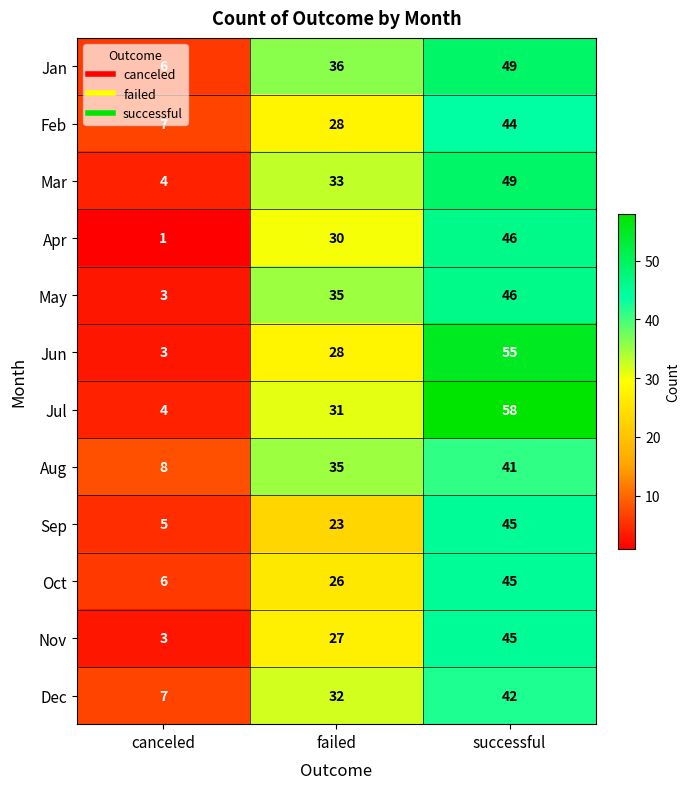

The value of Nov at successful is 13. True or false?

False